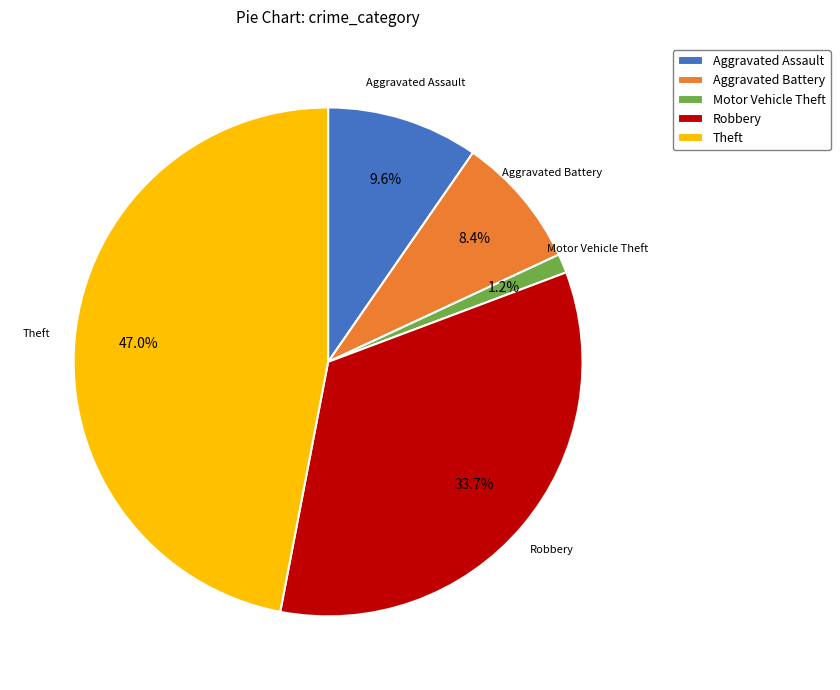

What portion of the pie excludes Motor Vehicle Theft?

98.8%